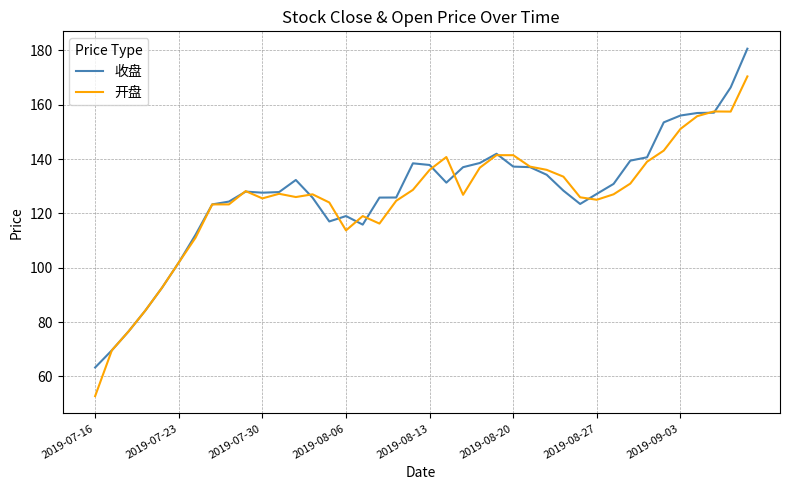

Rank the series by their maximum value, from highest to lowest.

收盘, 开盘